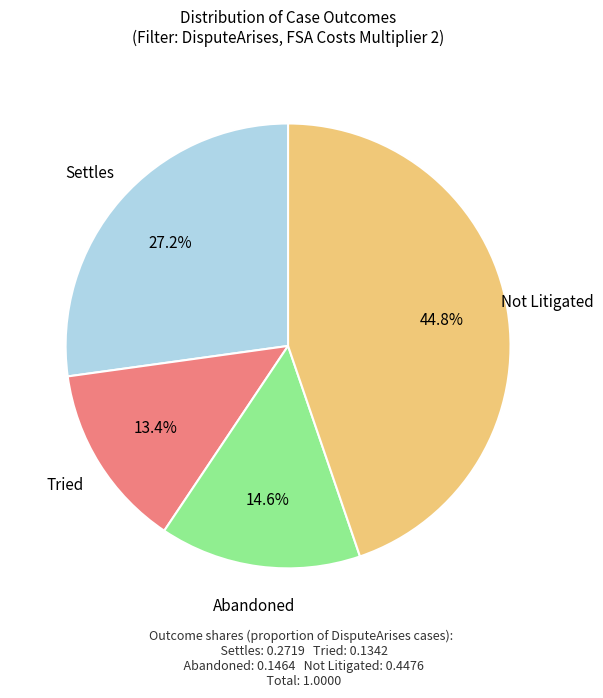

Is there any slice that represents more than half of the pie?

No